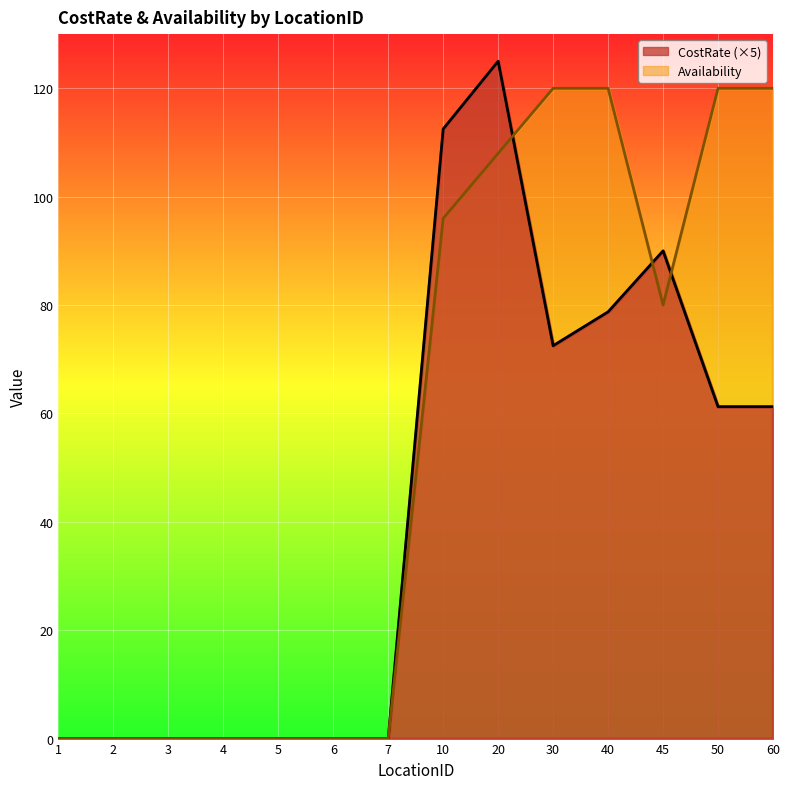

At how many categories does at least one series exceed 33?

7